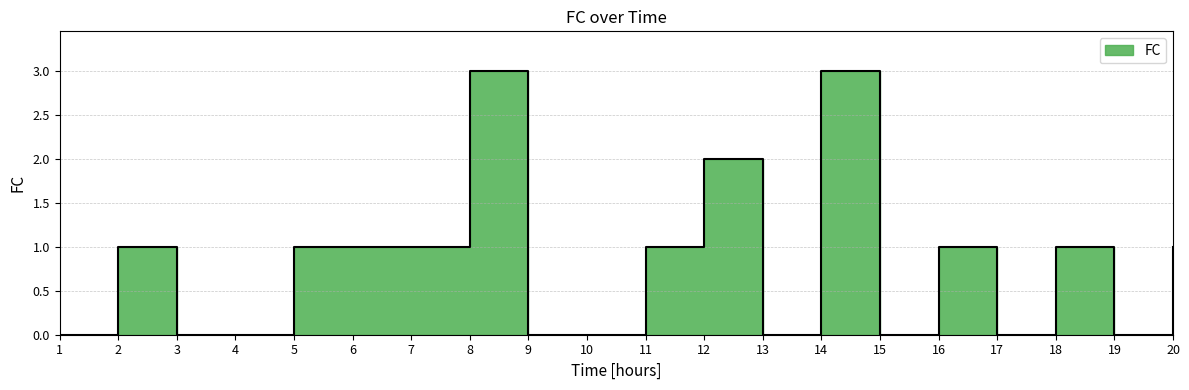

What is the difference between the maximum and minimum values?

3